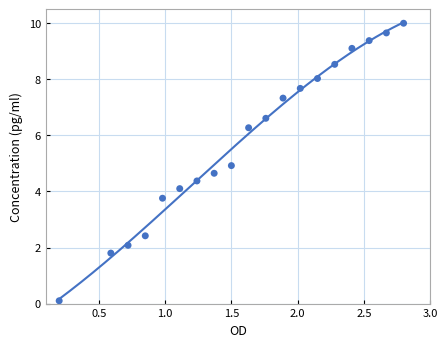

What is the range of Y values (max minus min)?

9.9